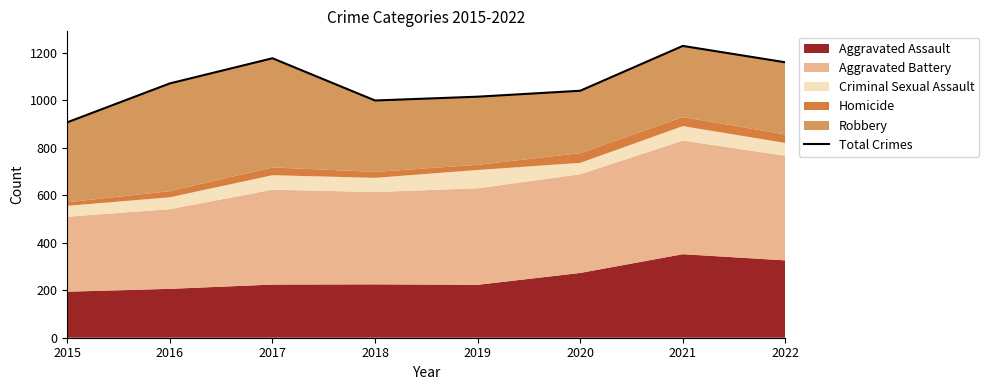

List the labels in order of value, smallest first.

2015, 2018, 2019, 2020, 2016, 2022, 2017, 2021